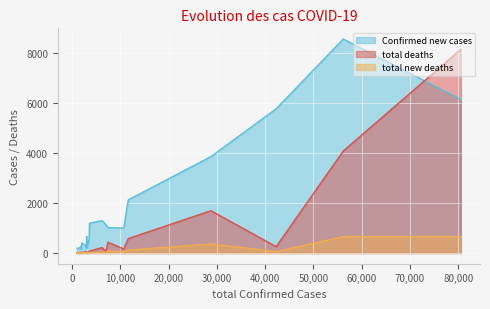

Which series has the largest total across all categories?

Confirmed new cases